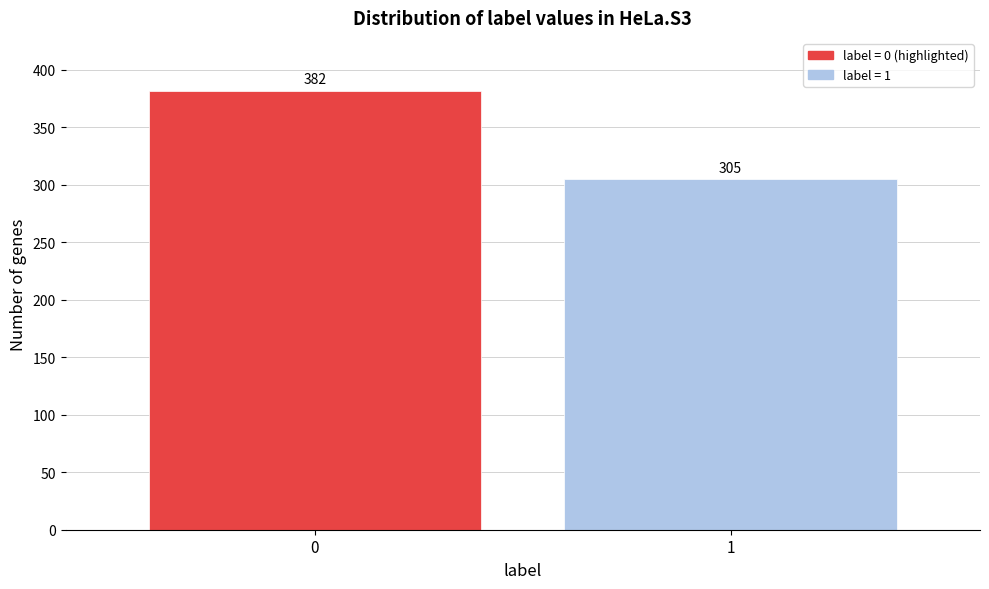

Reading right to left, extract all data points from this chart.

1=305	0=382